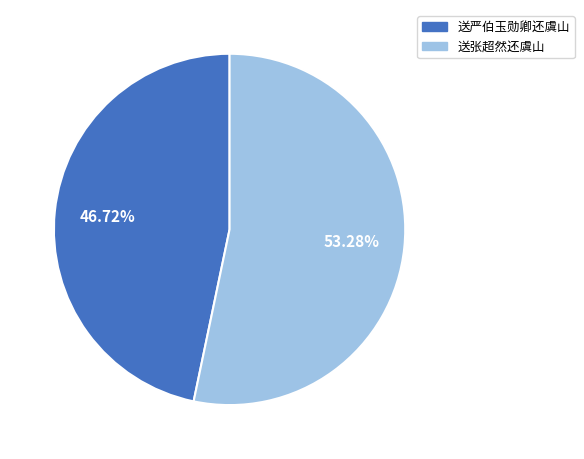

What is the smallest slice in the pie chart?

送严伯玉勋卿还虞山